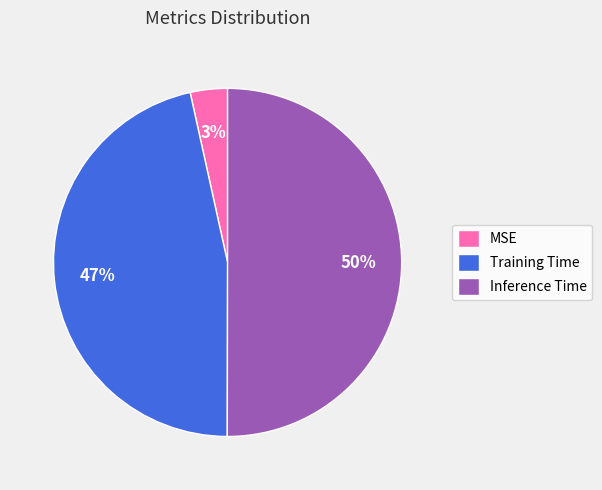

Which has a higher value, Training Time or Inference Time?

Inference Time